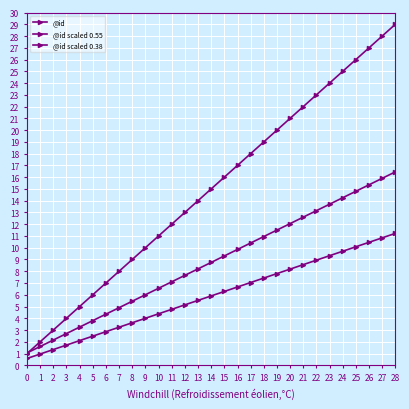

Reading left to right, what are all the values shown in this chart?

@id: 1.0	2.0	3.0	4.0	5.0	6.0	7.0	8.0	9.0	10.0	11.0	12.0	13.0	14.0	15.0	16.0	17.0	18.0	19.0	20.0	21.0	22.0	23.0	24.0	25.0	26.0	27.0	28.0	29.0
@id scaled 0.55: 1.1	1.6	2.2	2.7	3.2	3.8	4.4	4.9	5.5	6.0	6.6	7.1	7.7	8.2	8.8	9.3	9.9	10.4	11.0	11.5	12.1	12.6	13.2	13.7	14.3	14.8	15.4	15.9	16.5
@id scaled 0.38: 0.6	1.0	1.3	1.7	2.1	2.5	2.9	3.2	3.6	4.0	4.4	4.8	5.1	5.5	5.9	6.3	6.7	7.0	7.4	7.8	8.2	8.6	8.9	9.3	9.7	10.1	10.5	10.8	11.2